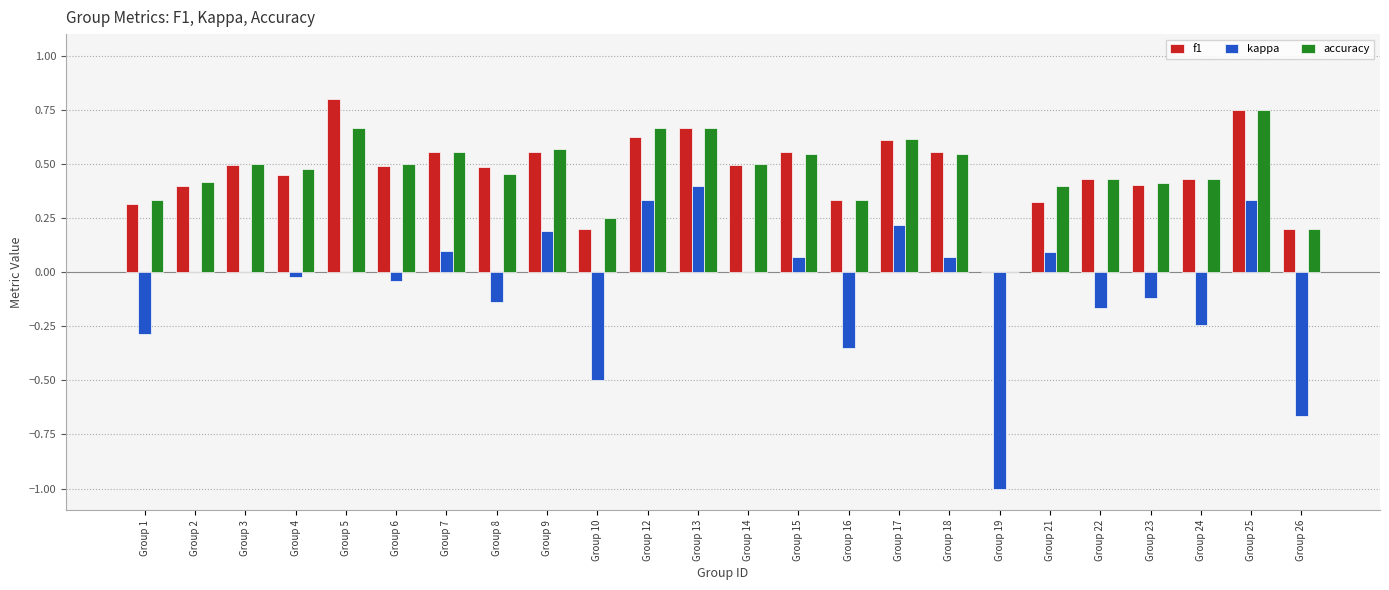

Which series changed the most between Group 1 and Group 2?

kappa